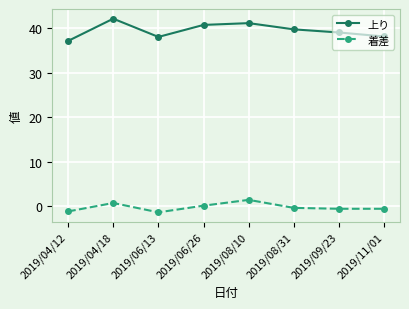

What is the difference between the 上り values at 2019/08/10 and 2019/09/23?

2.1